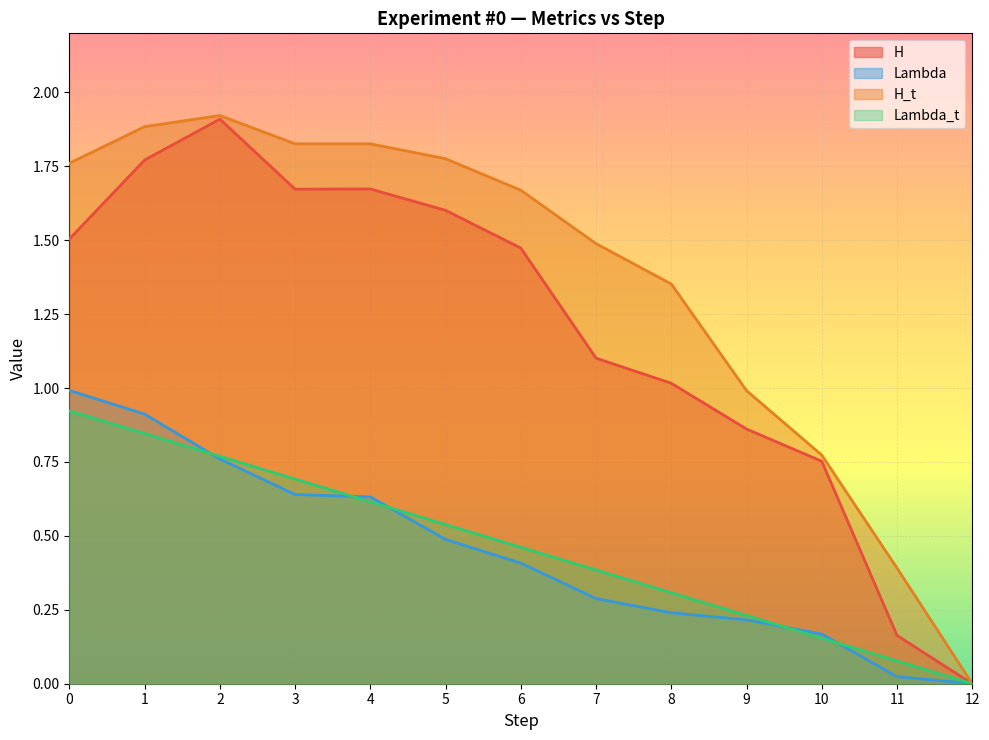

What are all the series names shown in the legend?

H, Lambda, H_t, Lambda_t